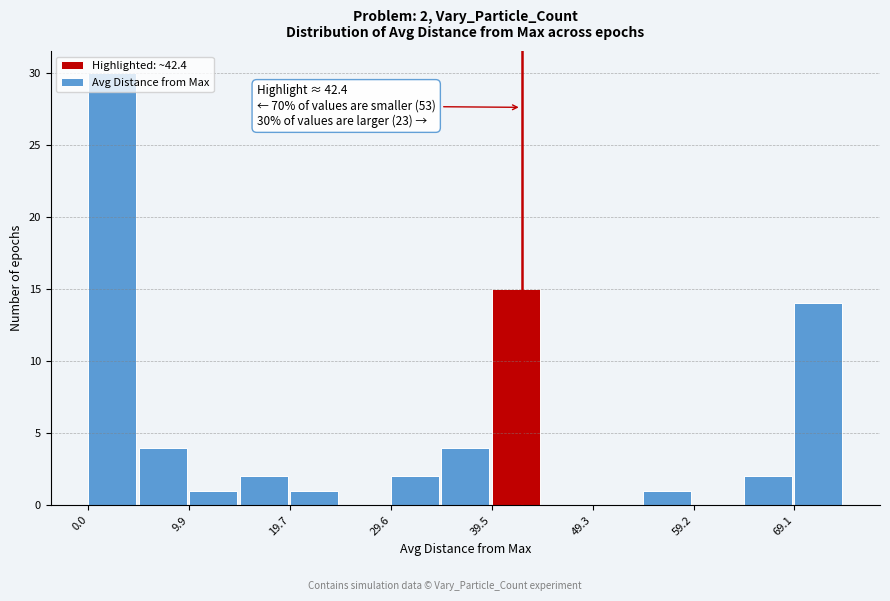

Over which range of the x-axis is the bar tallest?

0 to 5